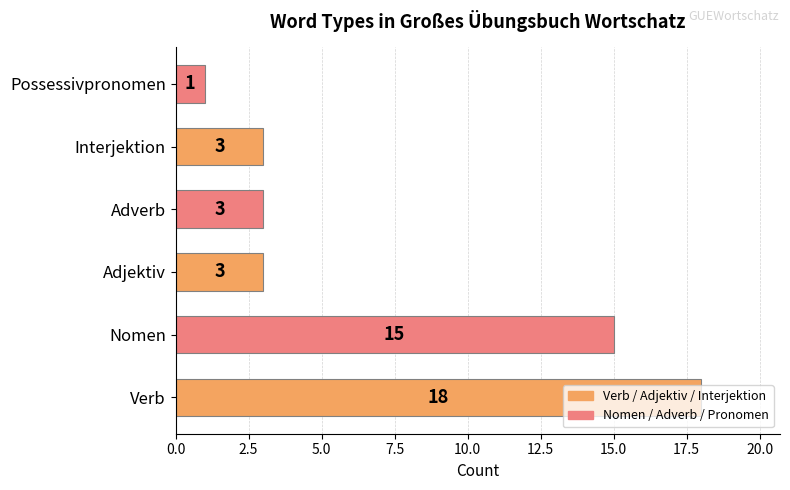

Read the value at Nomen, to the nearest 10.

20